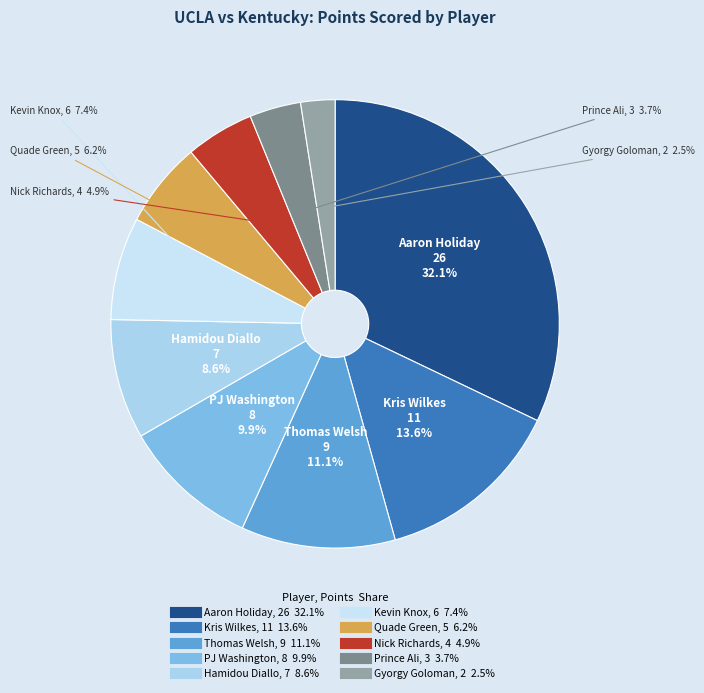

Is it true that Thomas Welsh is 11% of the pie?

True